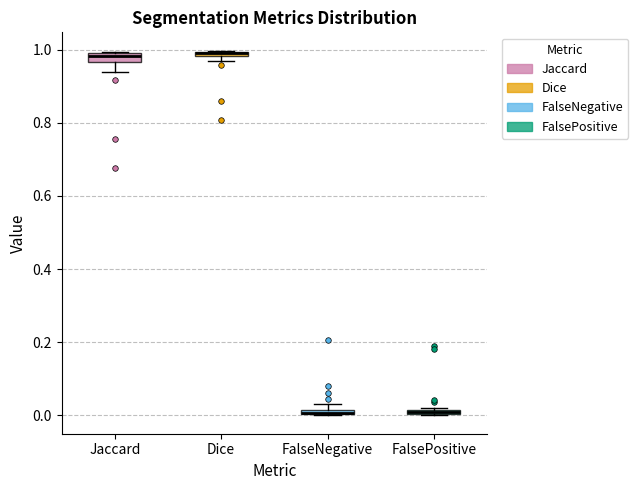

Where does the lower whisker of the box for Jaccard end on the y-axis? The values are not printed on the chart, so give them approximately, as read against the axis.

0.94